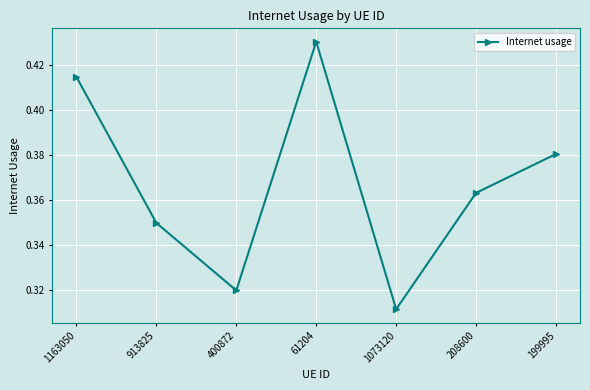

What is the label of the 2nd point from the left?

913825